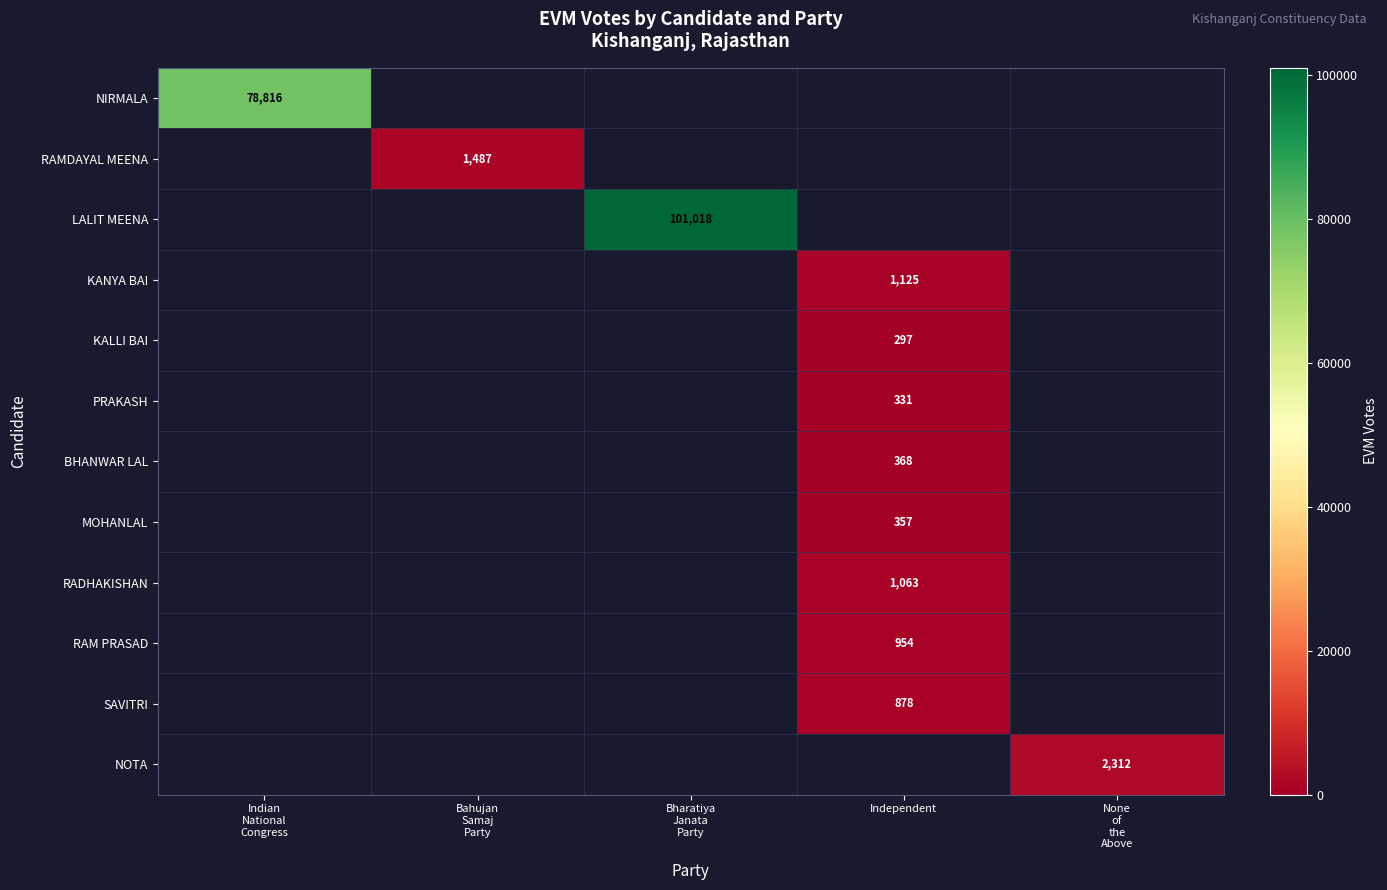

At which category does the chart reach its minimum across all series?

Independent